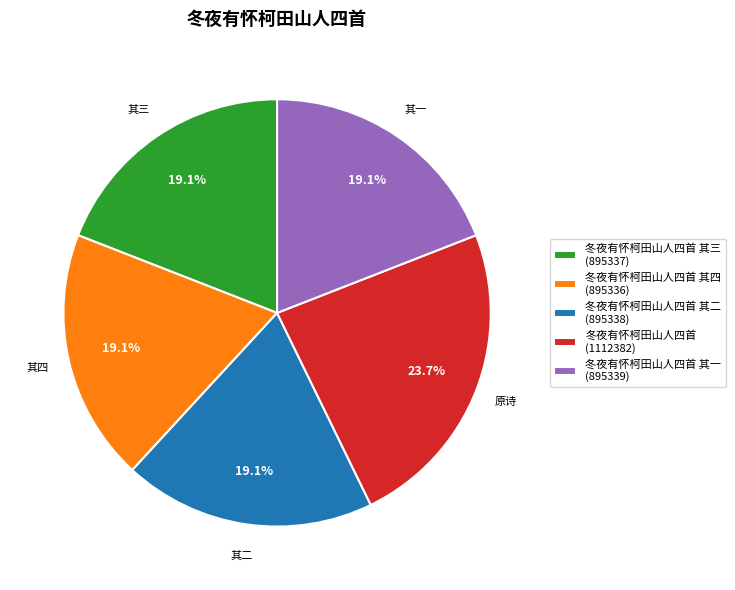

To the nearest percent, what is the difference between the largest and smallest slice percentages?

5%